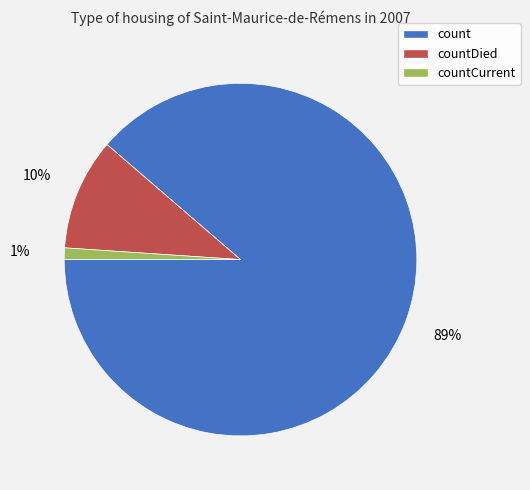

Do countCurrent and countDied together represent more than half of the pie?

No